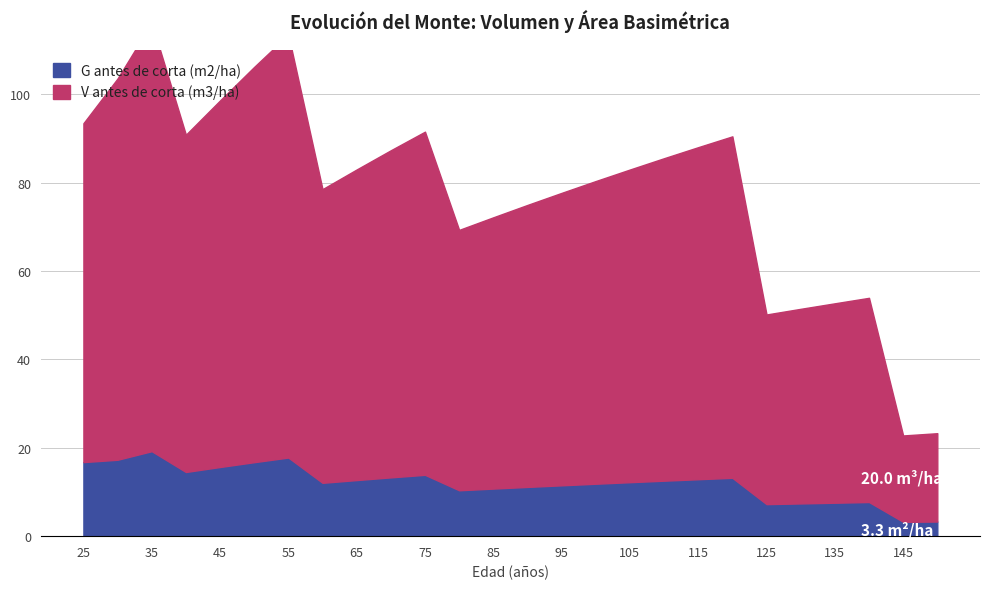

Which has a higher value, 60 or 130?

60